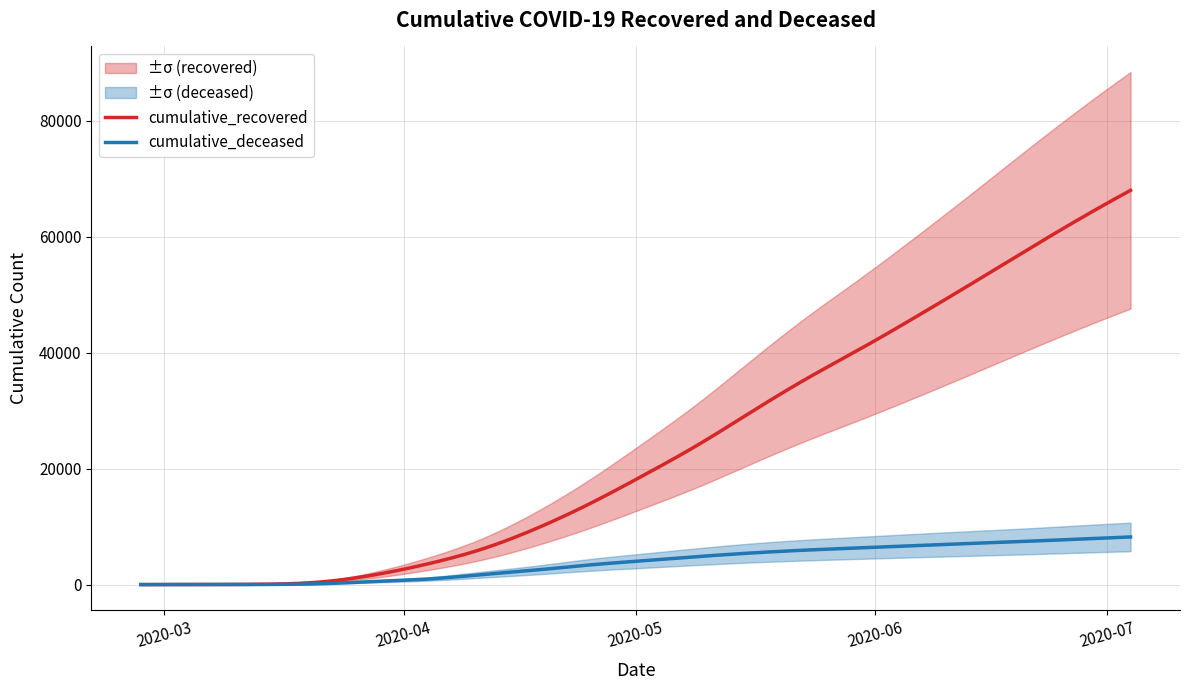

Rank the categories by cumulative_deceased value from highest to lowest.

2020-07-04, 2020-06-27, 2020-06-20, 2020-06-13, 2020-06-06, 2020-05-30, 2020-05-23, 2020-05-16, 2020-05-09, 2020-05-02, 2020-04-25, 2020-04-18, 2020-04-11, 2020-04-04, 2020-03-28, 2020-03-21, 2020-03-14, 2020-03-07, 2020-02-27, 2020-02-29